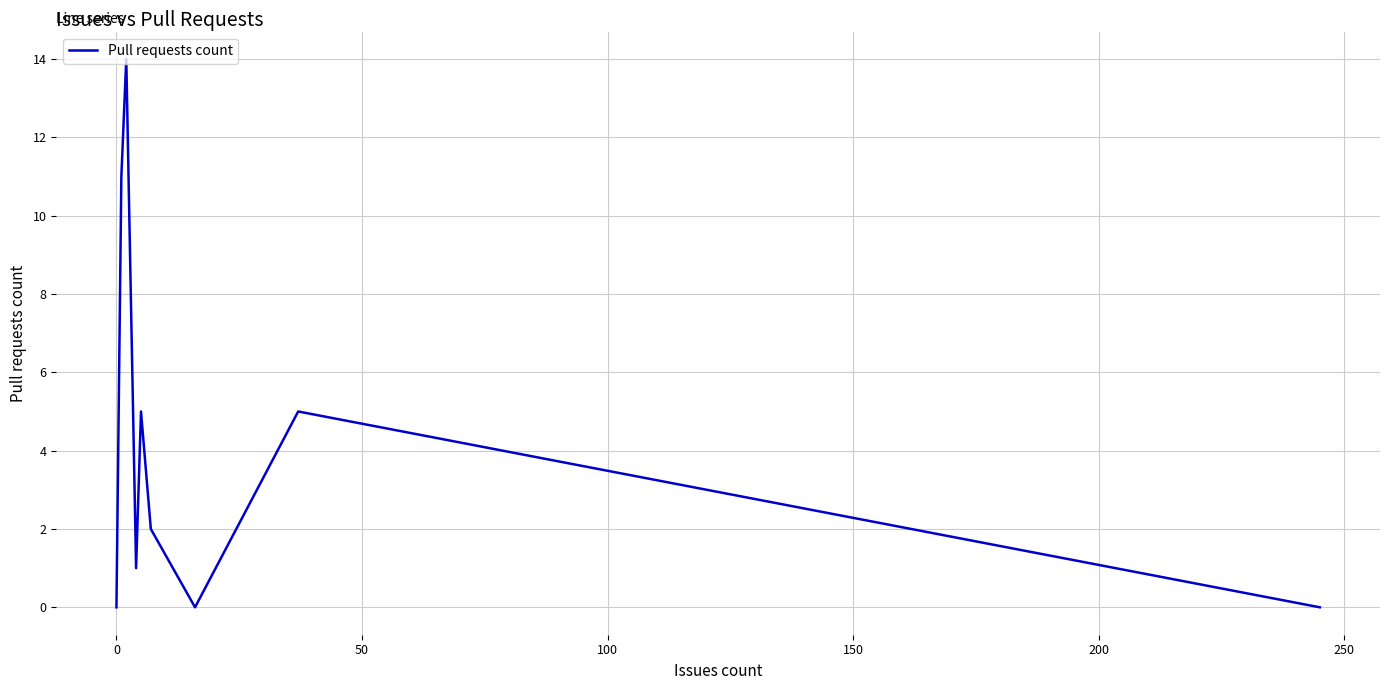

Reading right to left, extract all data points from this chart.

0	5	0	2	5	1	14	11	0	0	0	0